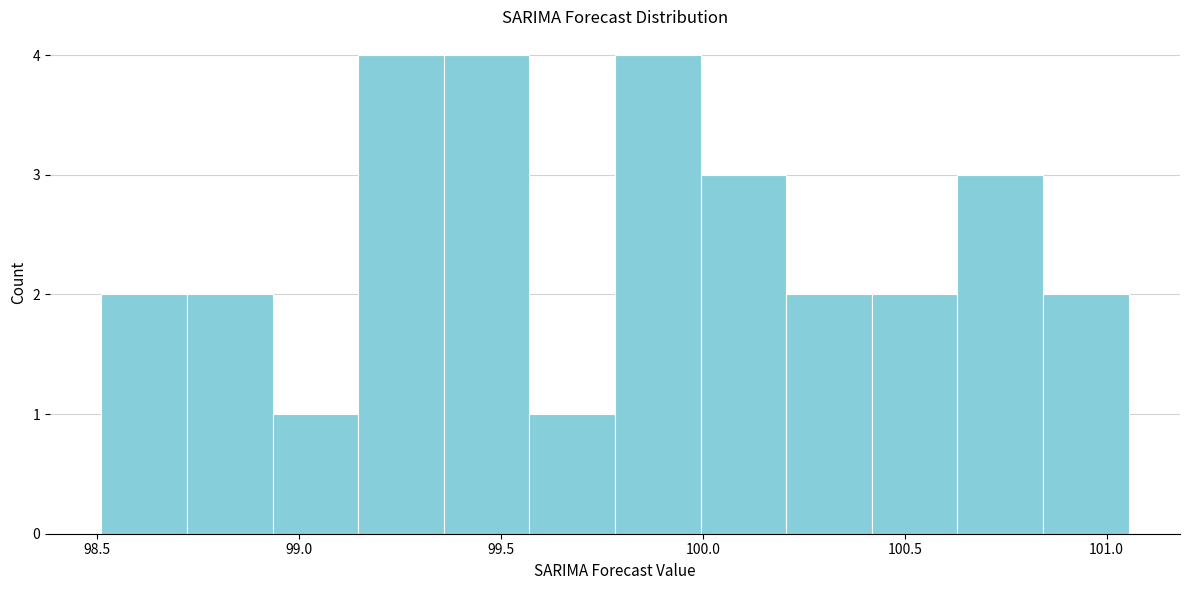

Reading left to right, transcribe this chart: for each bar, give the range it covers on the x-axis and its height. Neither the bar edges nor the heights are printed on the chart, so give them approximately, as read against the axes.

98.50 to 98.70: 2
98.70 to 98.95: 2
98.95 to 99.15: 1
99.15 to 99.35: 4
99.35 to 99.55: 4
99.55 to 99.80: 1
99.80 to 100.00: 4
100.00 to 100.20: 3
100.20 to 100.40: 2
100.40 to 100.65: 2
100.65 to 100.85: 3
100.85 to 101.05: 2